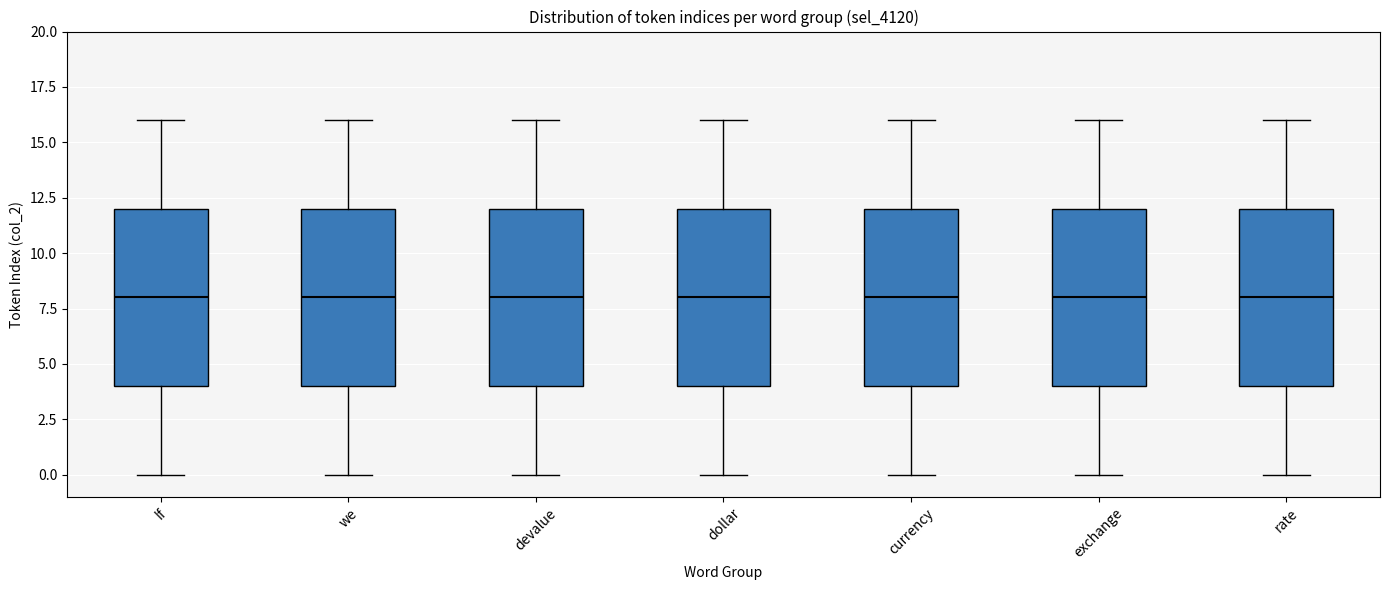

Reading left to right, read every box against the y-axis: the position of its median line, the range the box covers, and the ends of its whiskers. The values are not printed on the chart, so give them approximately, as read against the axis.

If: median 8, box 4 to 12, whiskers 0 to 16
we: median 8, box 4 to 12, whiskers 0 to 16
devalue: median 8, box 4 to 12, whiskers 0 to 16
dollar: median 8, box 4 to 12, whiskers 0 to 16
currency: median 8, box 4 to 12, whiskers 0 to 16
exchange: median 8, box 4 to 12, whiskers 0 to 16
rate: median 8, box 4 to 12, whiskers 0 to 16